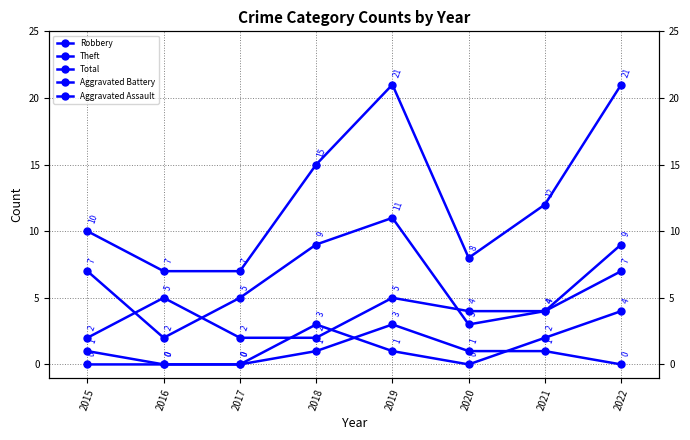

Rank the series at 2018 from lowest to highest value.

Aggravated Assault, Robbery, Aggravated Battery, Theft, Total